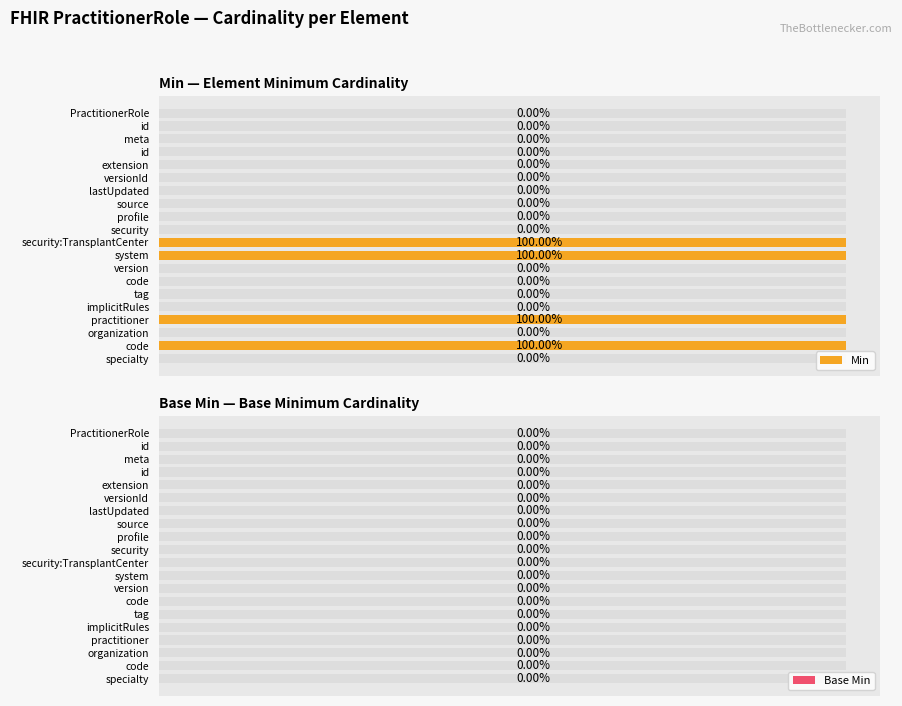

Rank the series by their maximum value, from lowest to highest.

Base Min, Min